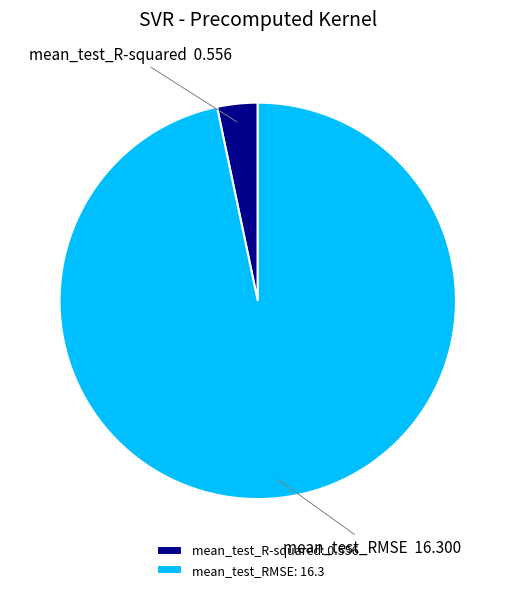

How many segments does this pie chart have?

2